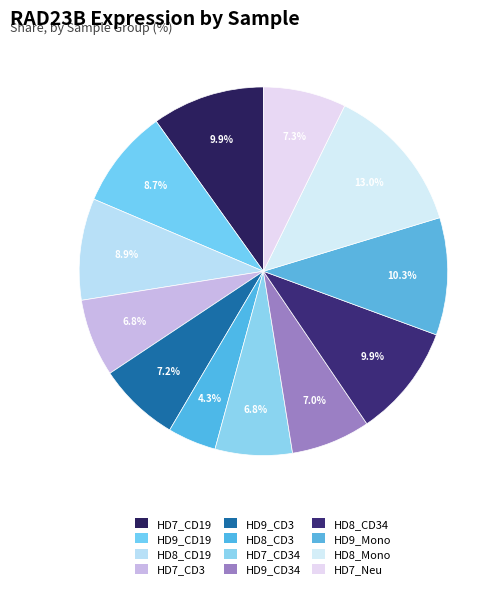

True or false: HD7_CD34 accounts for 22% of the total.

False